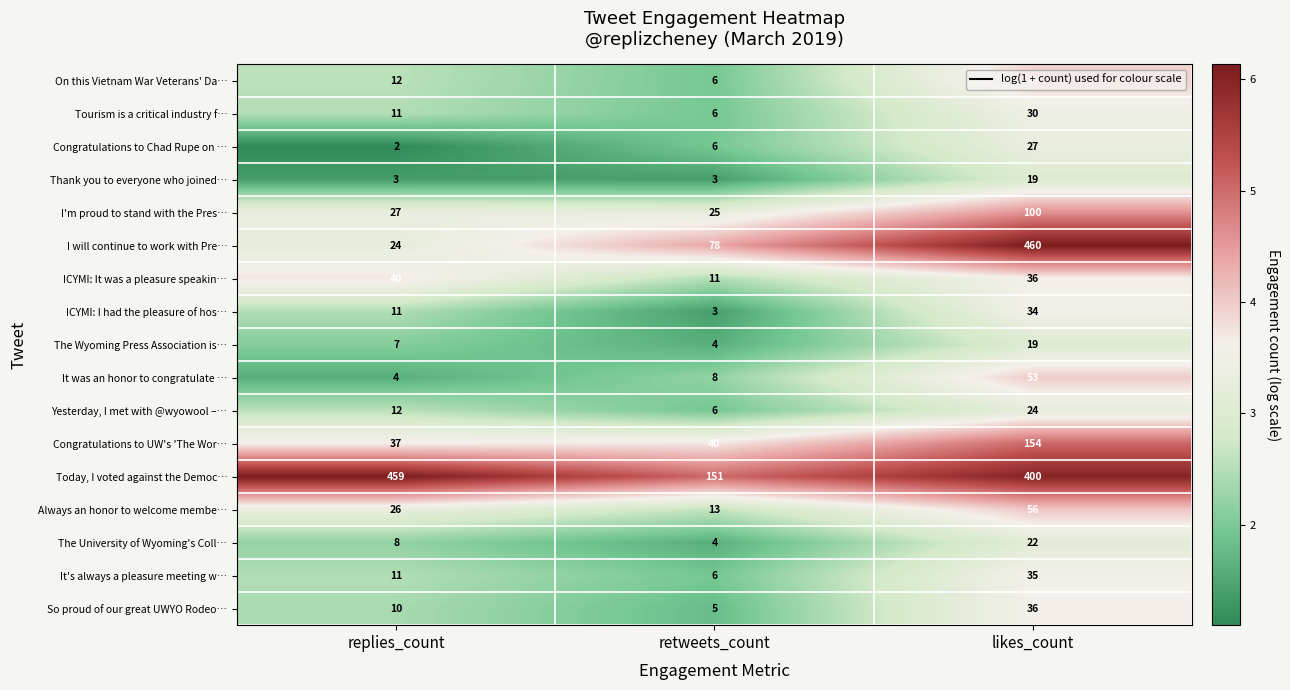

Is it true that It was an honor to congratulate … equals 4 at retweets_count?

False